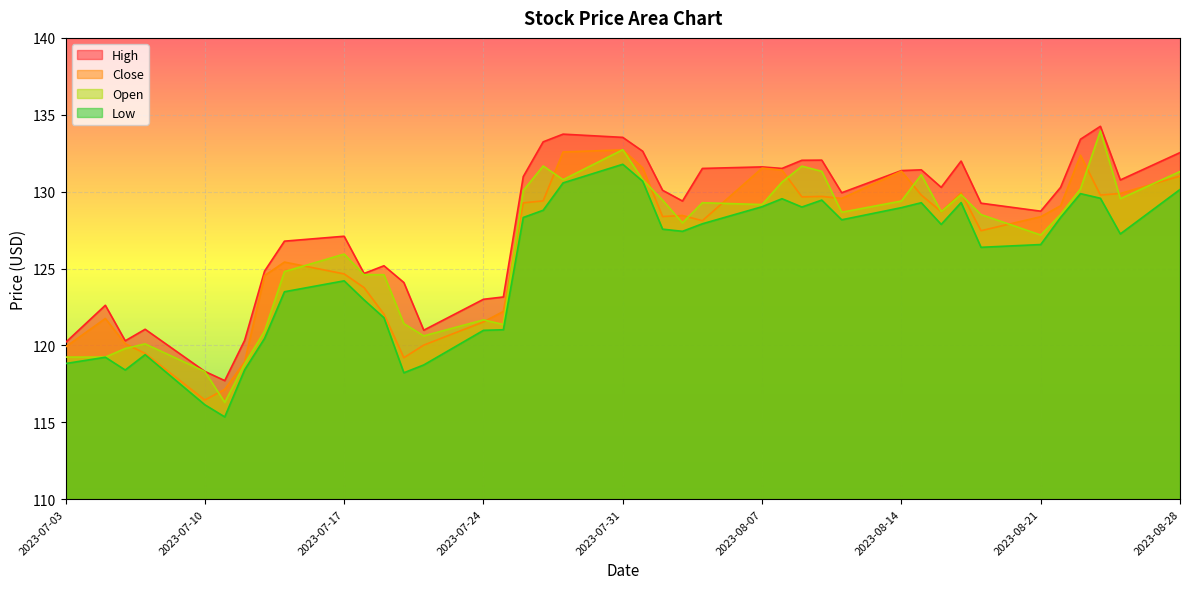

What is the sum of the Close values at 2023-07-06 and 2023-07-21?

240.1